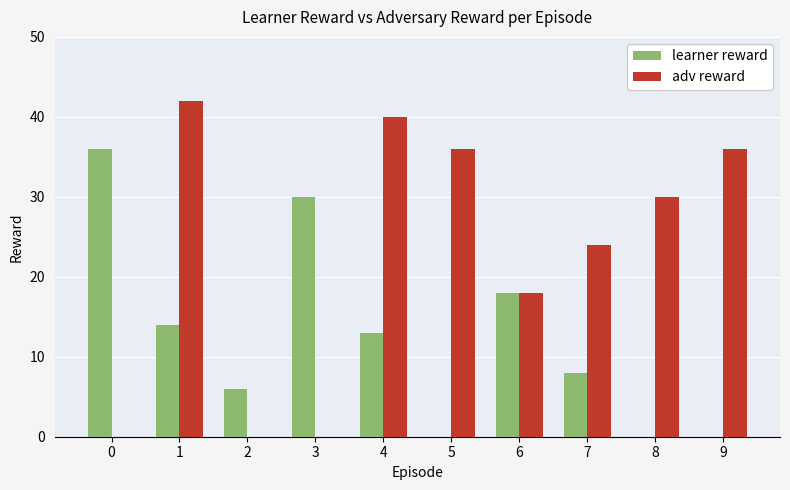

How many groups of bars are there?

10